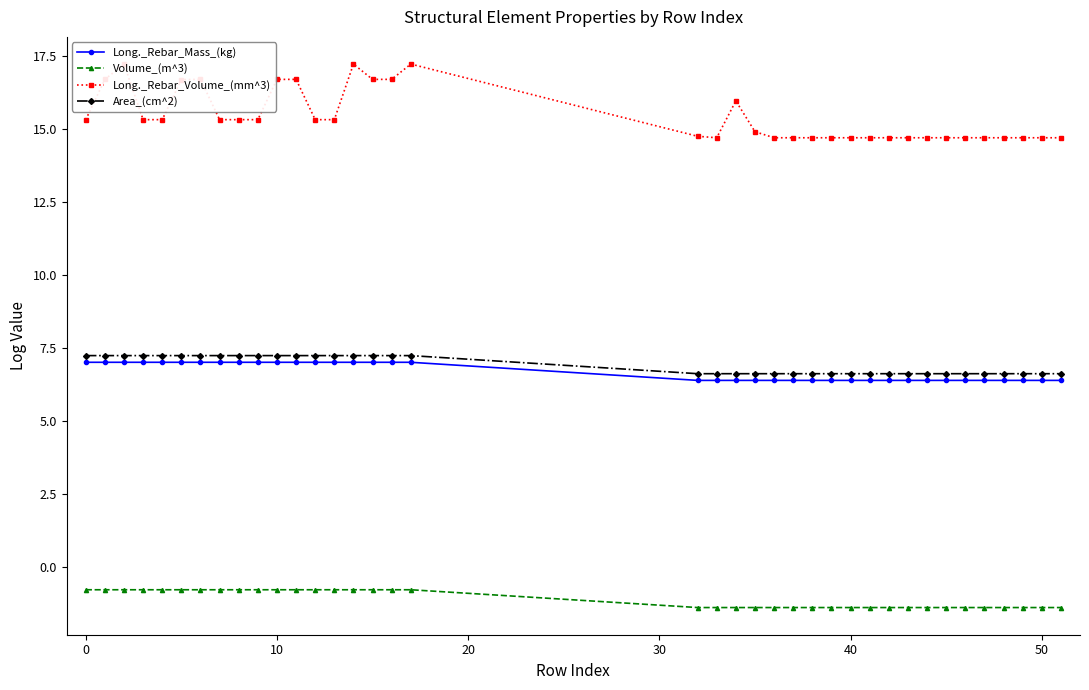

True or false: Long._Rebar_Volume_(mm^3) and Long._Rebar_Mass_(kg) cross at least once.

False